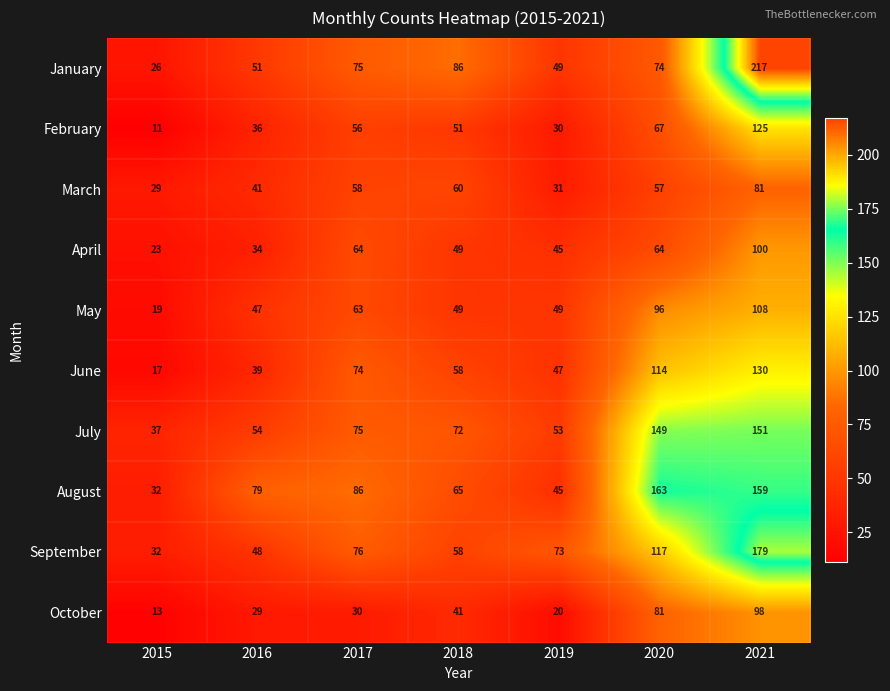

Which series has the largest total across all categories?

August